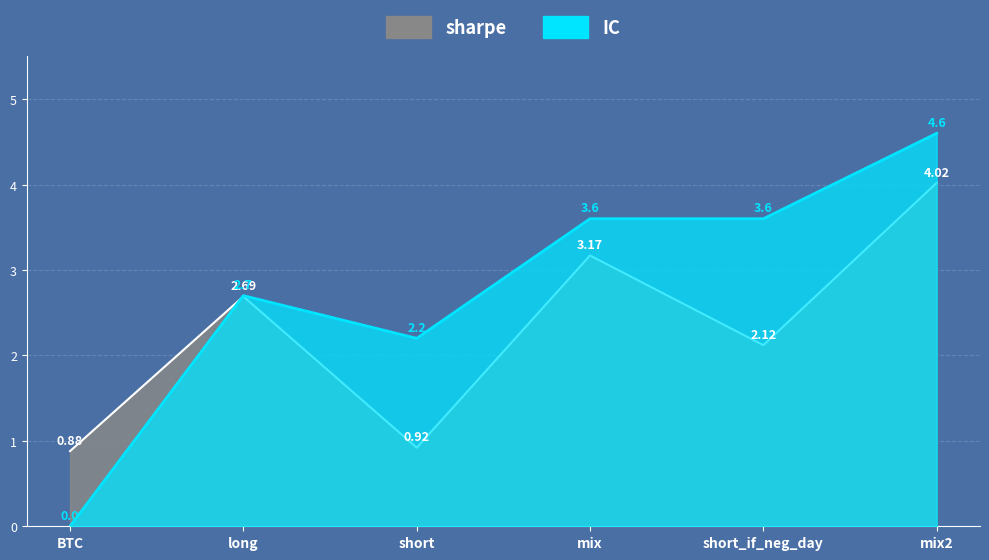

At which category does sharpe reach its first local peak?

long